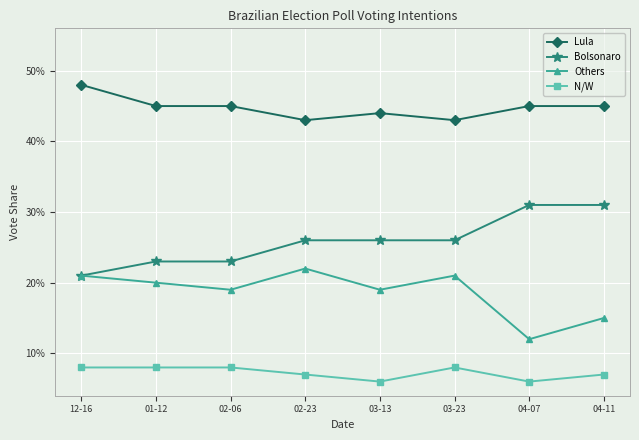

Which label corresponds to the largest value in the chart?

12-16